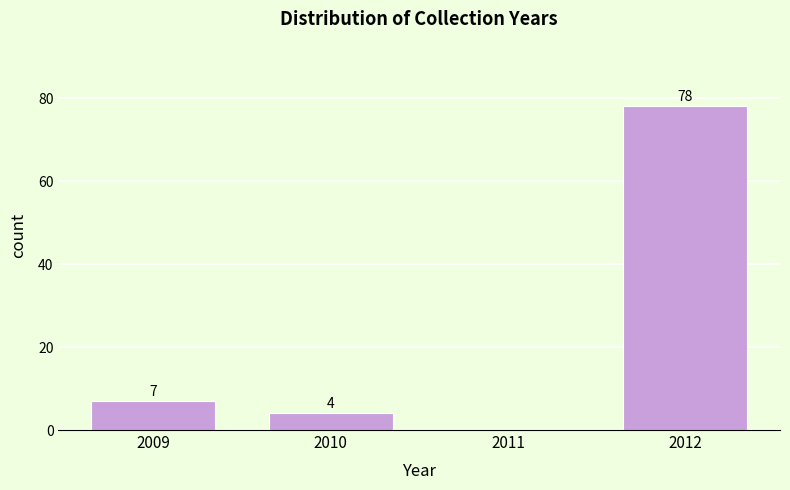

Reading left to right, list all the values displayed in this chart.

2009=7	2010=4	2011=0	2012=78